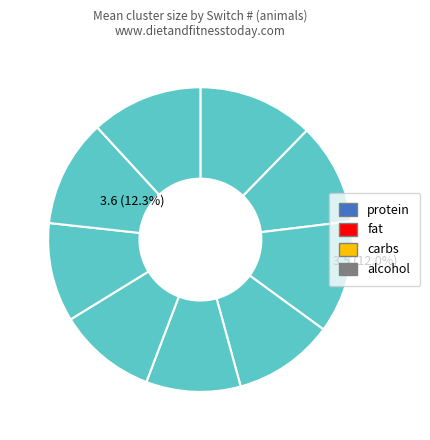

Rank the series at 3 from lowest to highest value.

fat, carbs, alcohol, protein